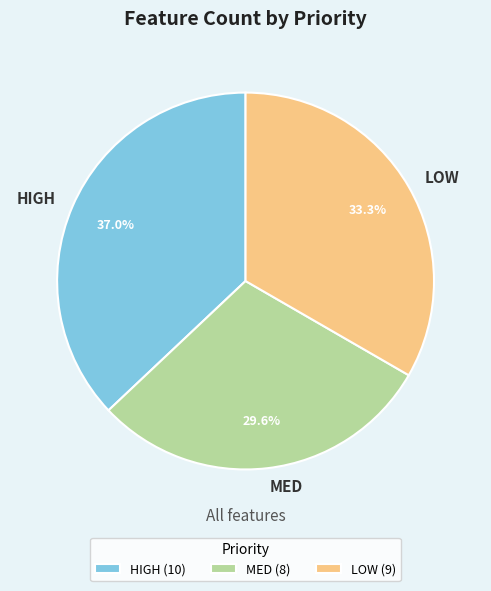

Which category has the biggest portion of the pie?

HIGH